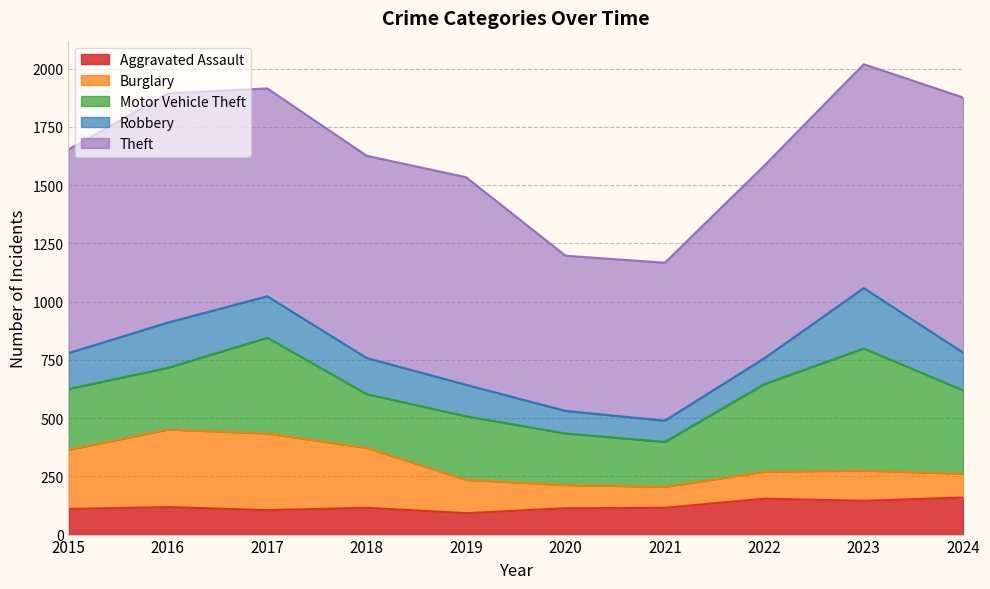

Reading left to right, transcribe all the data shown in this chart.

Aggravated Assault: 2015=110	2016=118	2017=105	2018=115	2019=92	2020=113	2021=115	2022=154	2023=145	2024=159
Burglary: 2015=254	2016=333	2017=329	2018=257	2019=143	2020=100	2021=90	2022=116	2023=130	2024=102
Motor Vehicle Theft: 2015=261	2016=265	2017=411	2018=231	2019=273	2020=221	2021=193	2022=376	2023=524	2024=358
Robbery: 2015=154	2016=194	2017=178	2018=155	2019=135	2020=97	2021=91	2022=111	2023=259	2024=162
Theft: 2015=874	2016=984	2017=892	2018=868	2019=891	2020=666	2021=678	2022=827	2023=961	2024=1095